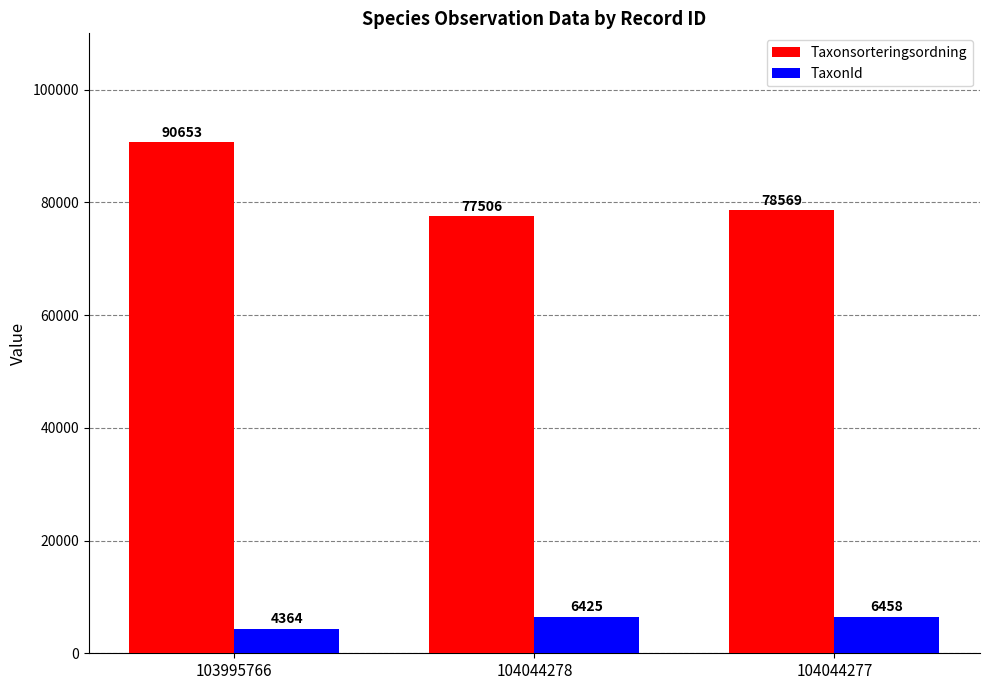

How many categories are shown in the chart?

3